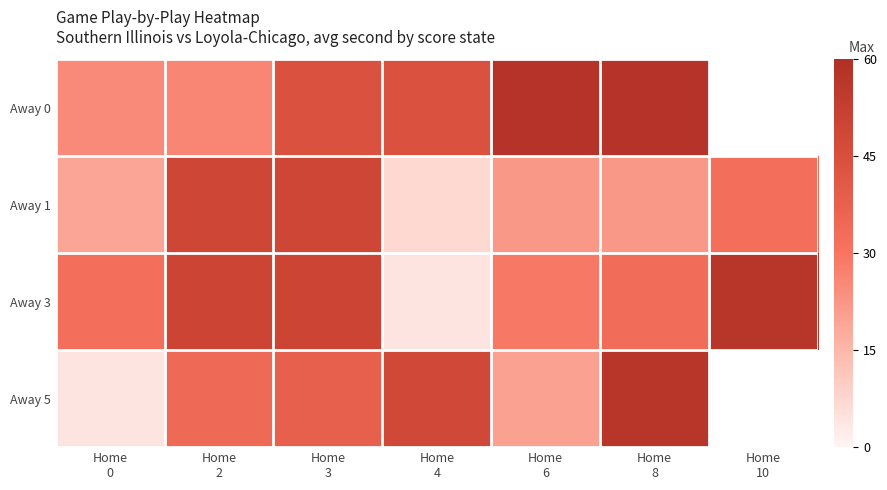

How many positive values does the Away 0 series have?

6